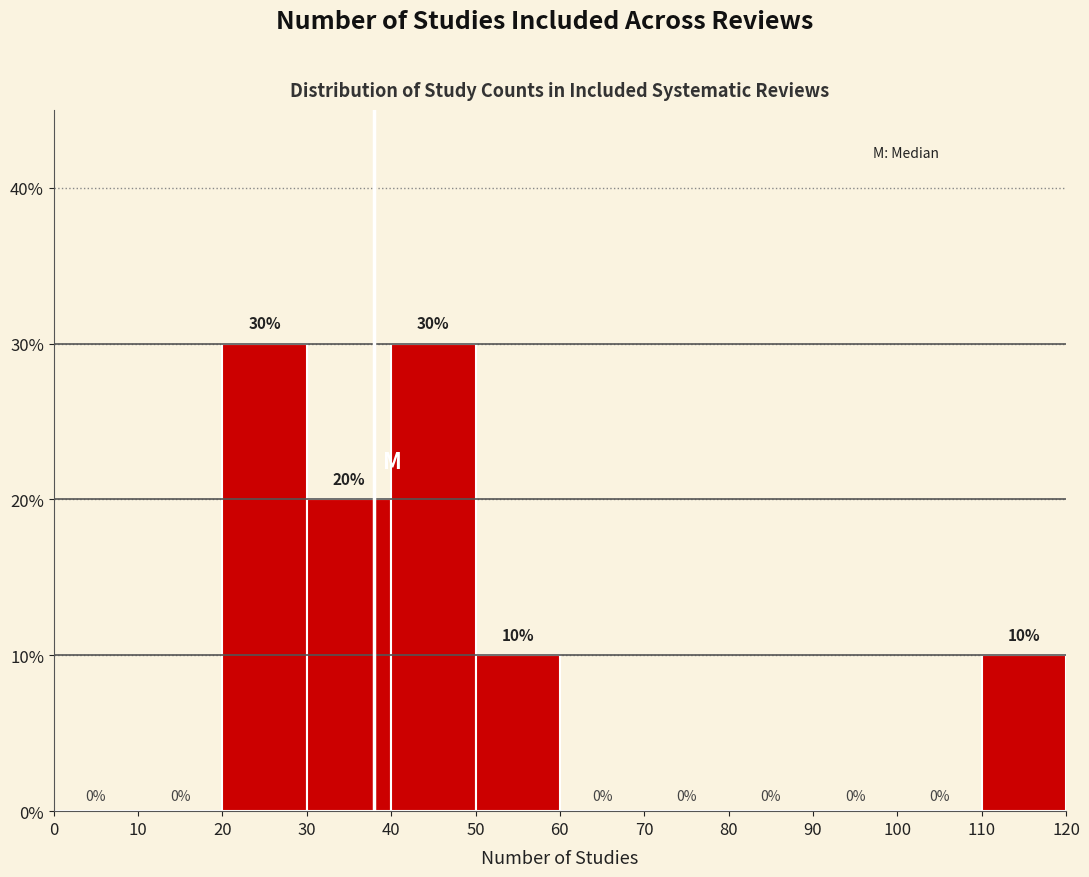

Reading left to right, transcribe this chart: for each bar, give the range it covers on the x-axis and its height.

0 to 10: 0
10 to 20: 0
20 to 30: 30
30 to 40: 20
40 to 50: 30
50 to 60: 10
60 to 70: 0
70 to 80: 0
80 to 90: 0
90 to 100: 0
100 to 110: 0
110 to 120: 10